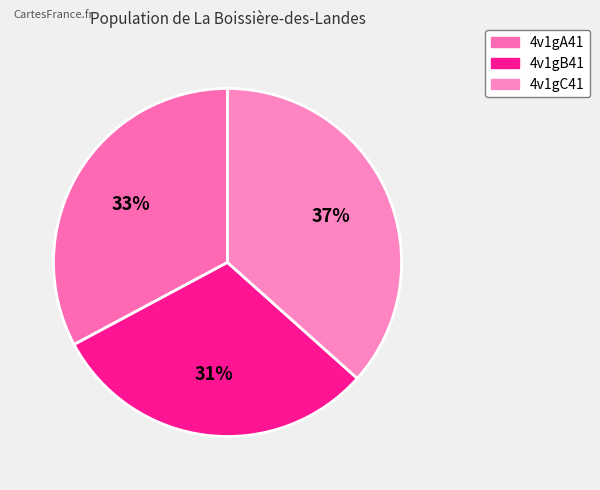

Count the number of slices in the pie.

3